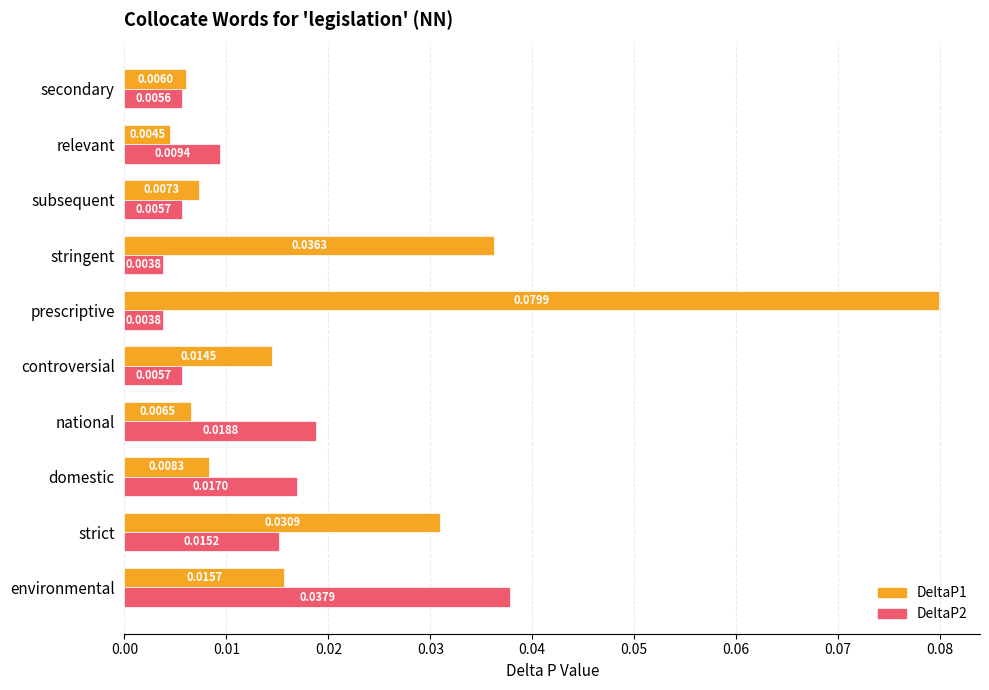

List the series in order of their overall mean, lowest first.

DeltaP2, DeltaP1